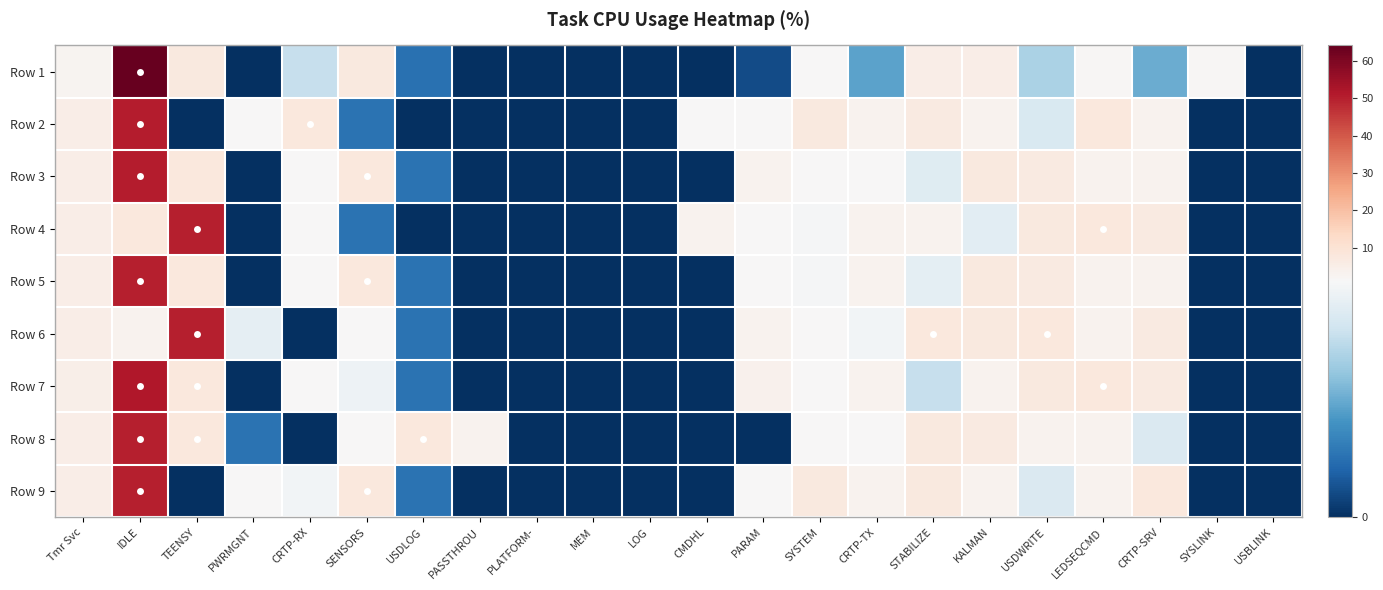

Which has a higher value, PWRMGNT or STABILIZE?

STABILIZE